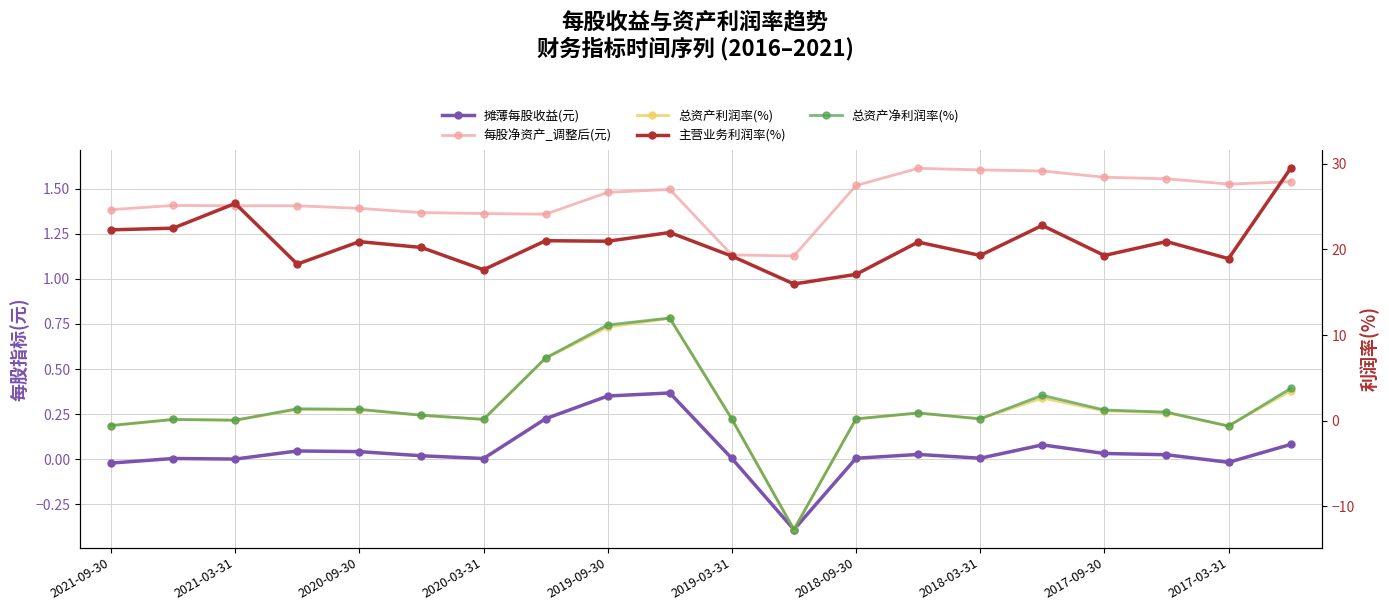

True or false: 总资产利润率(%) and 主营业务利润率(%) cross at least once.

False